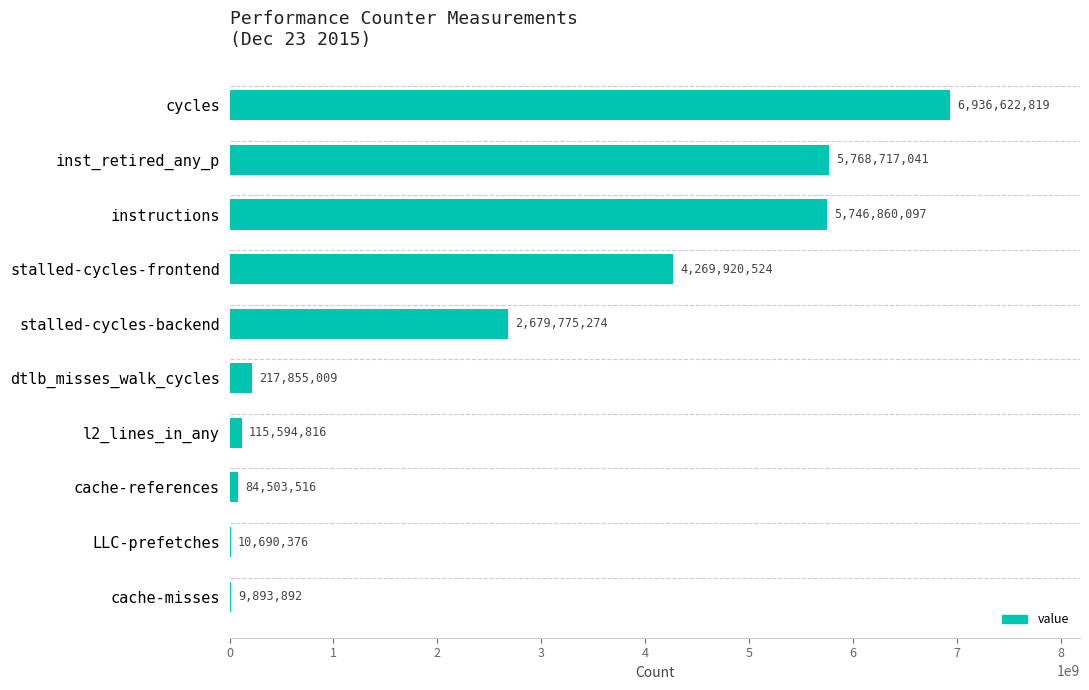

What is the maximum value shown in the chart?

6936622819